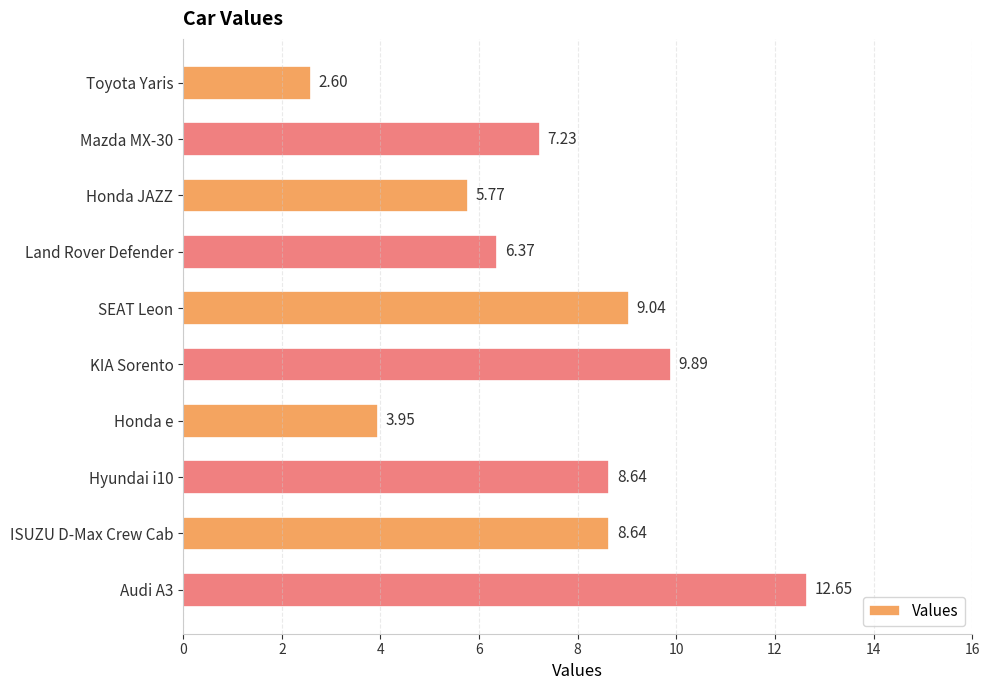

At which label is the value closest to 7?

Mazda MX-30